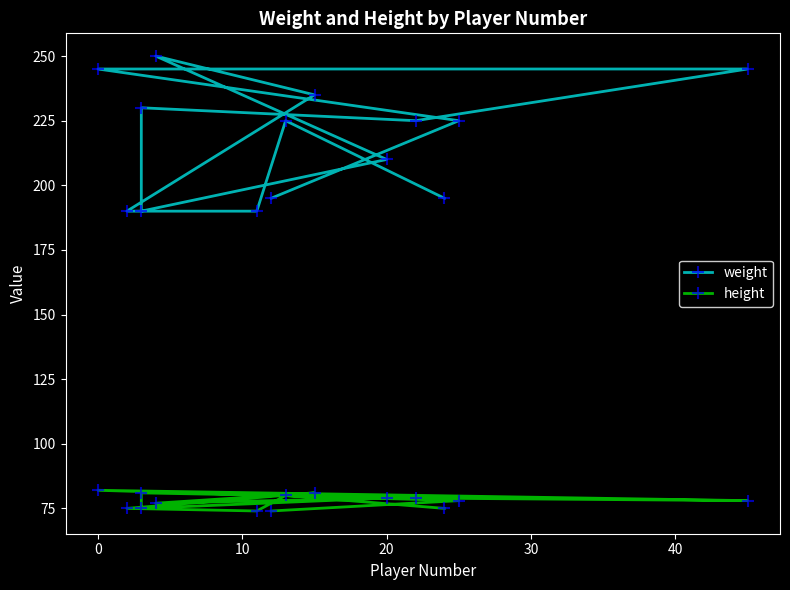

Is it true that height equals 27 at 10?

False